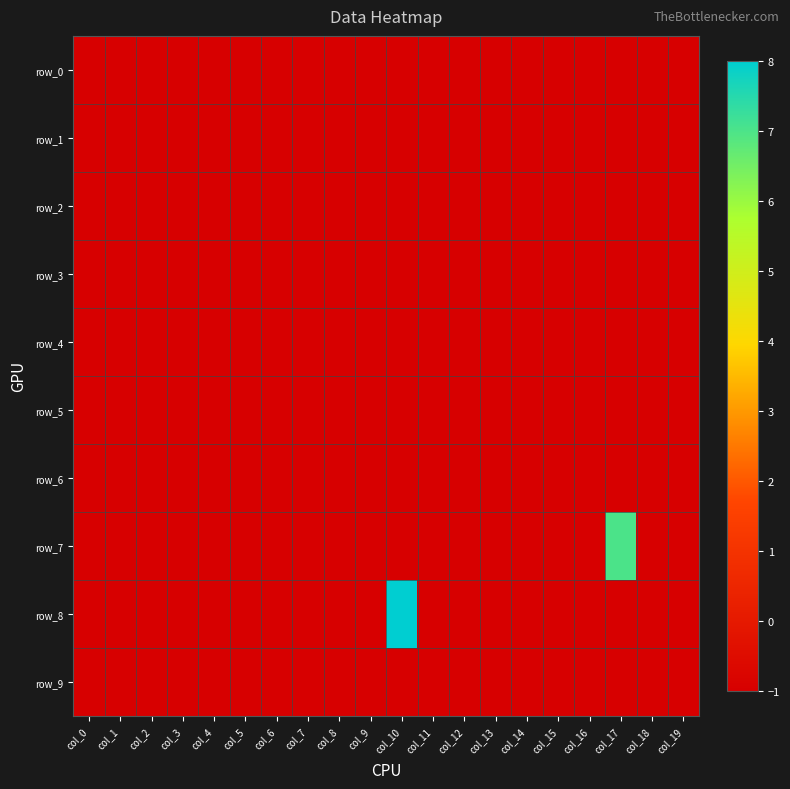

Which has a higher value, col_15 or col_0?

col_15